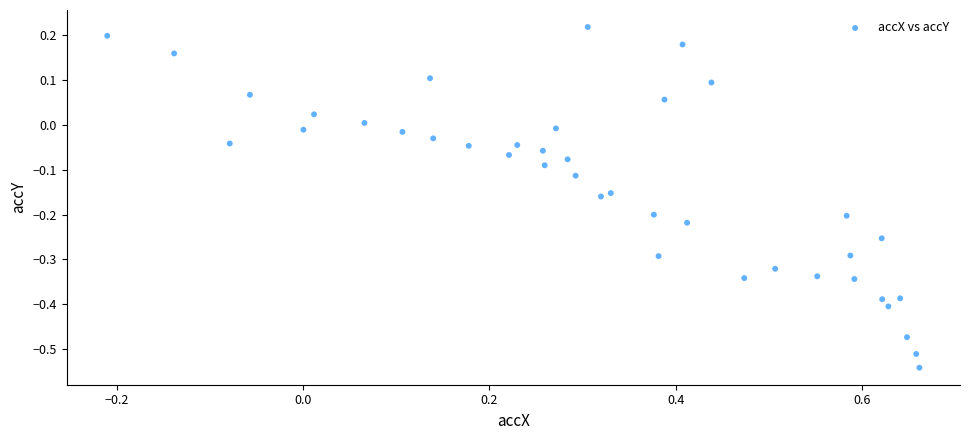

What is the range of X values (max minus min)?

0.9